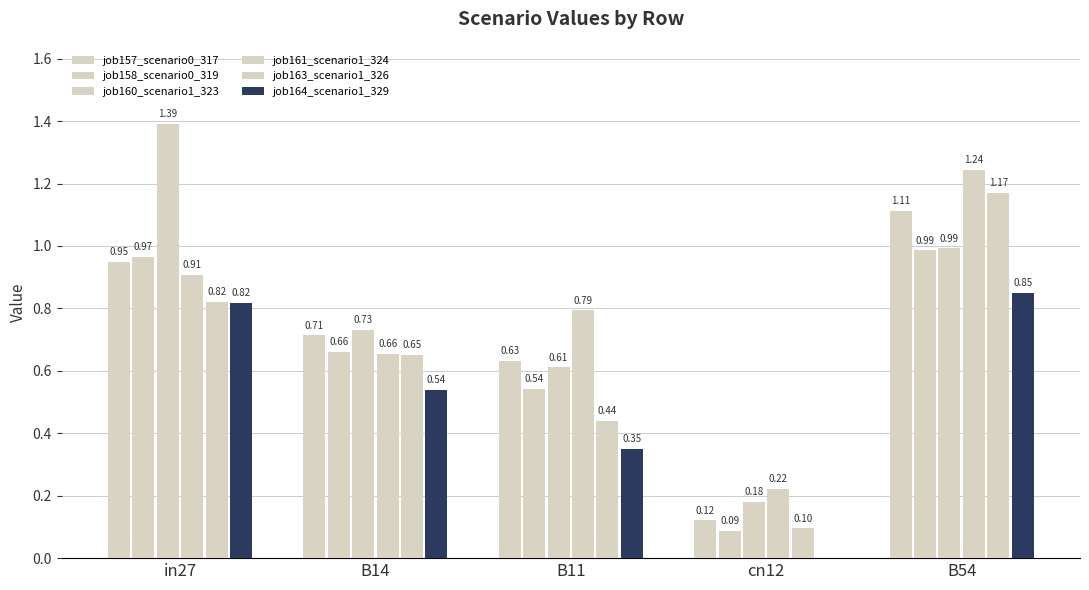

Are the bars horizontal?

No